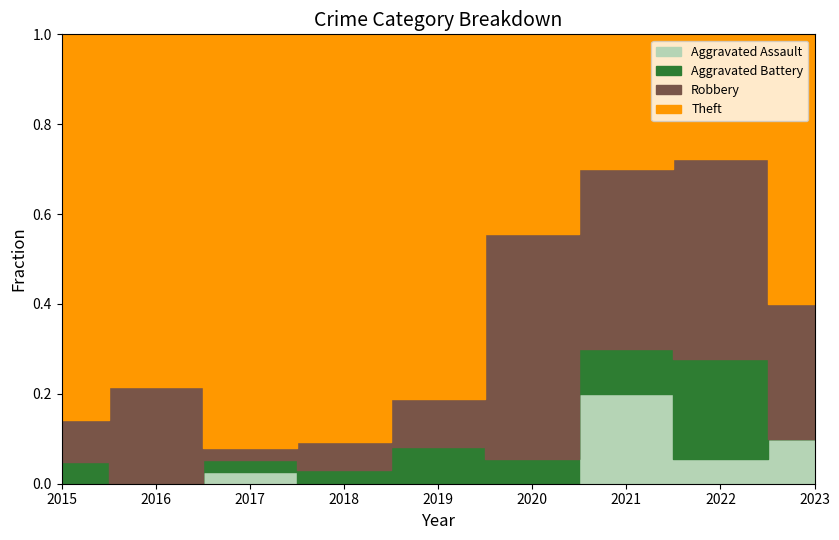

At how many categories does at least one series exceed 21?

3